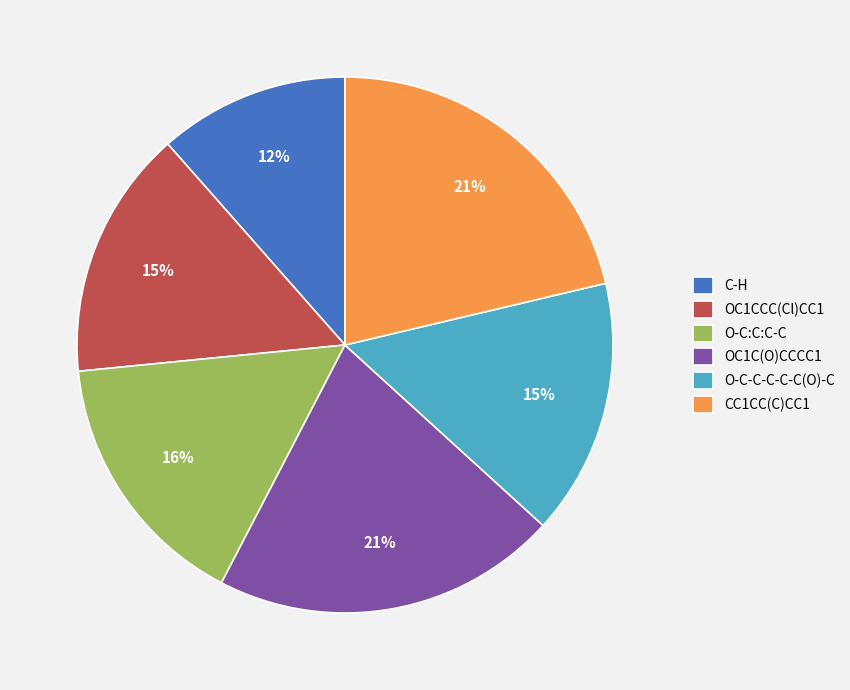

Combined, do CC1CC(C)CC1 and OC1CCC(Cl)CC1 account for over 50%?

No